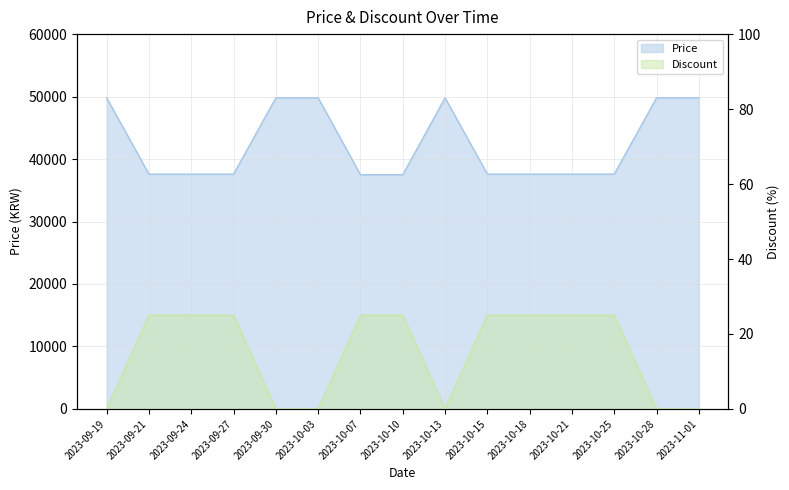

List the series in order of their overall mean, lowest first.

Discount, Price